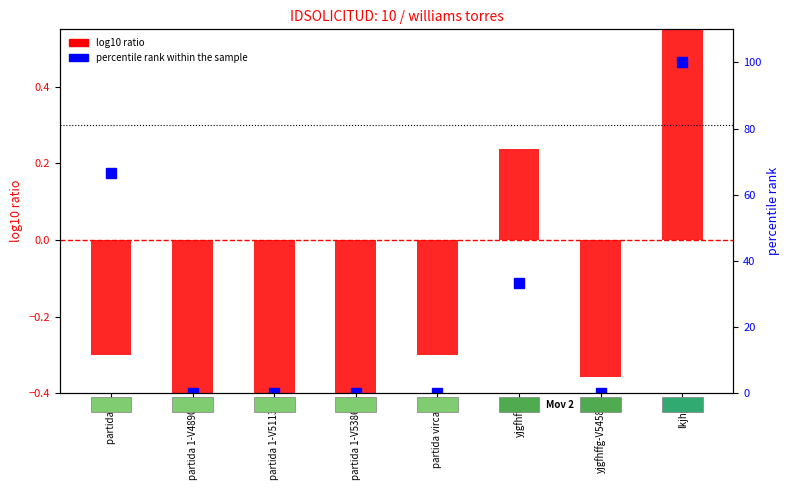

Are the bars horizontal?

No